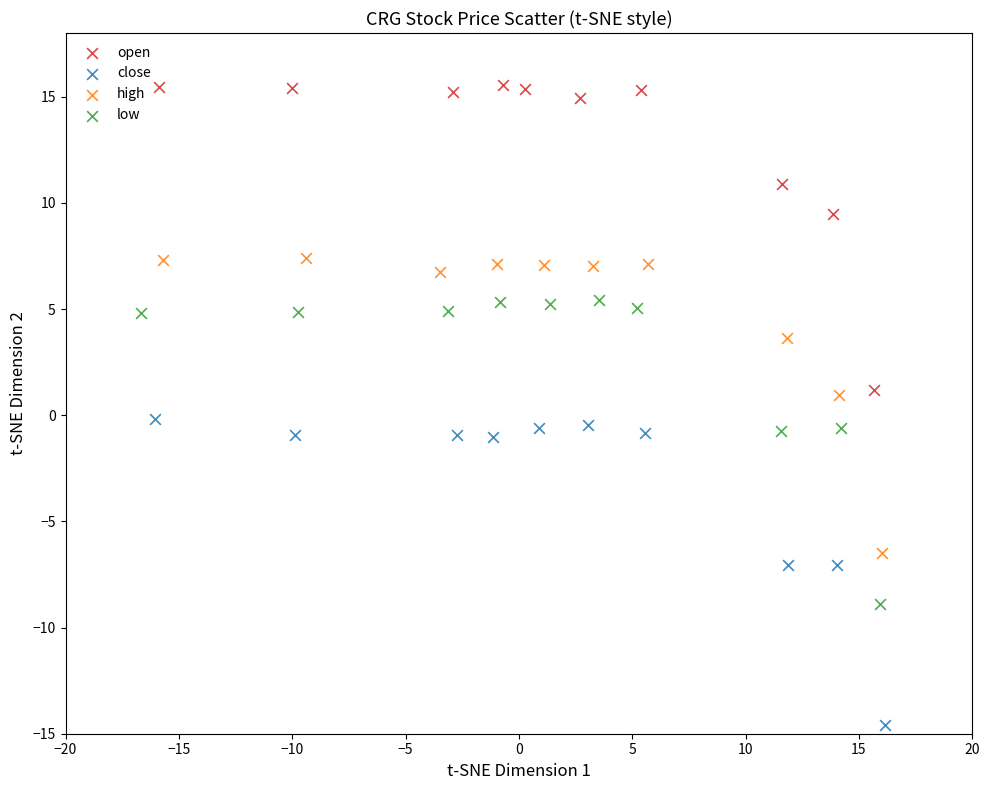

Which series contains the highest Y value?

open